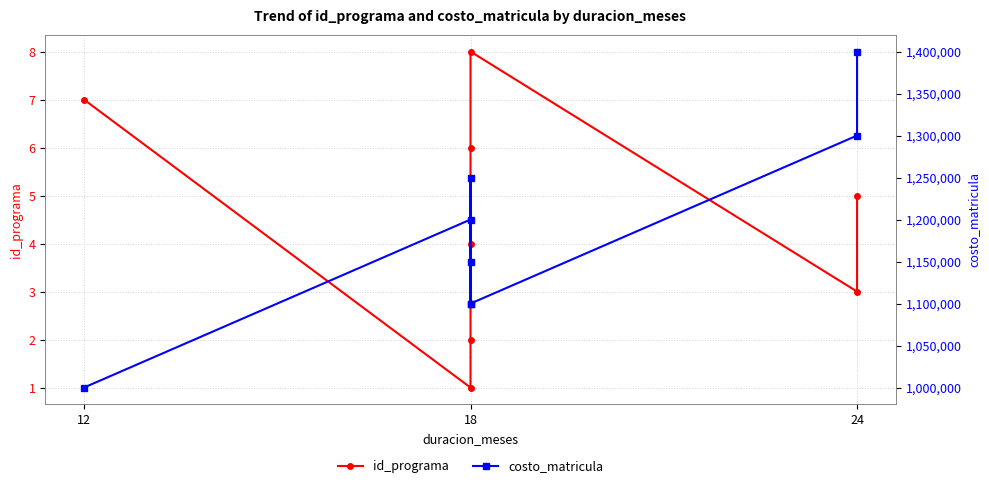

True or false: id_programa and costo_matricula cross at least once.

False